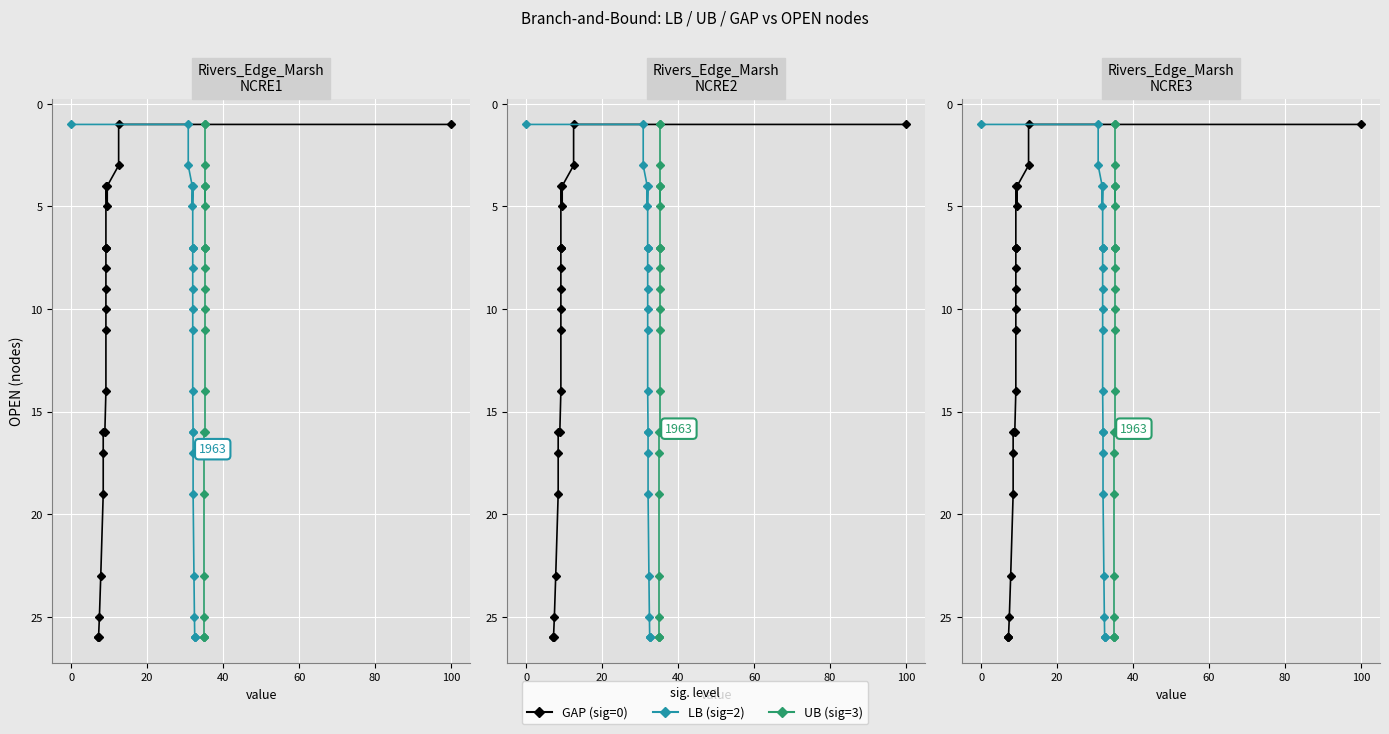

What are all the series names shown in the legend?

GAP, LB, UB